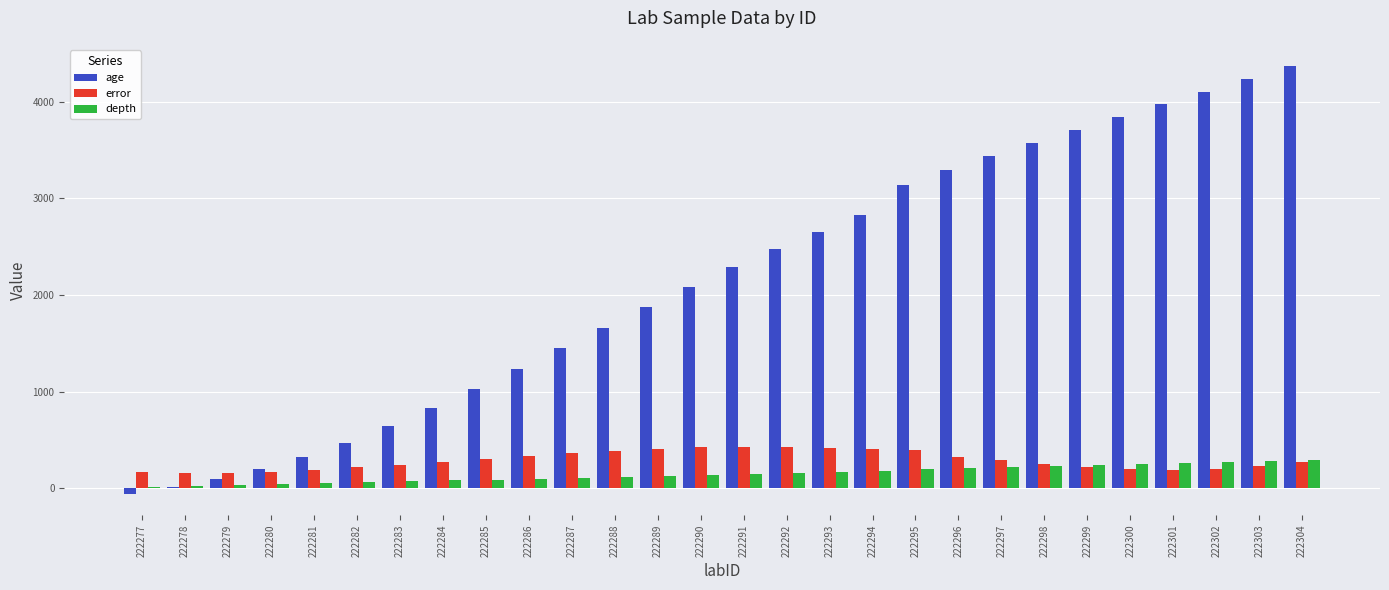

Are the bars horizontal?

No